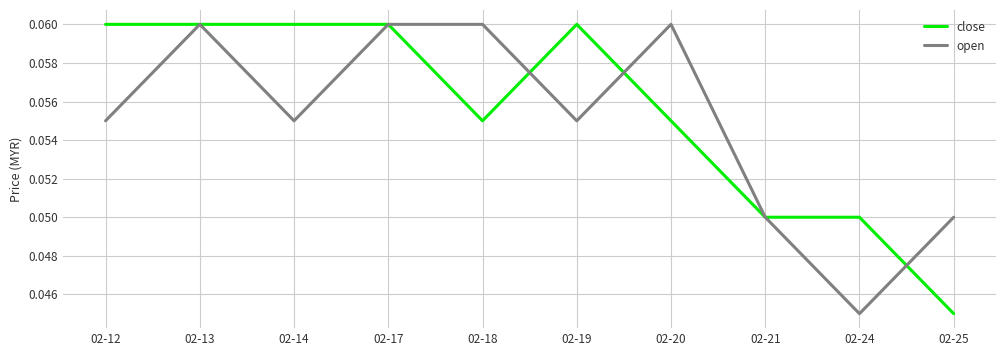

Rank the series at 02-24 from highest to lowest value.

close, open